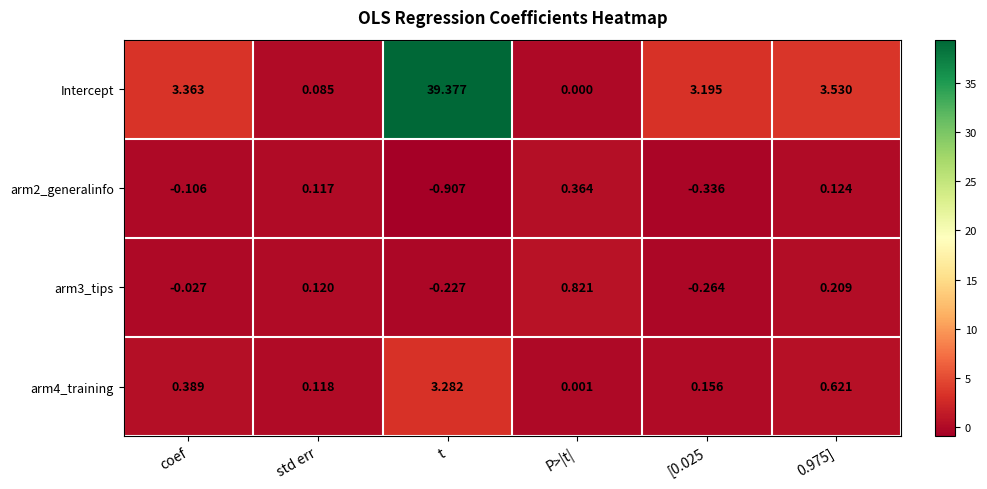

Count the number of categories in the chart.

6